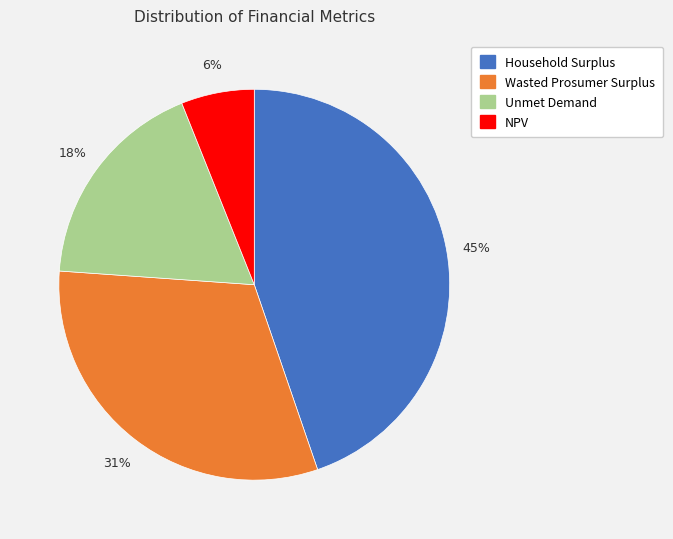

How many slices are in this pie chart?

4